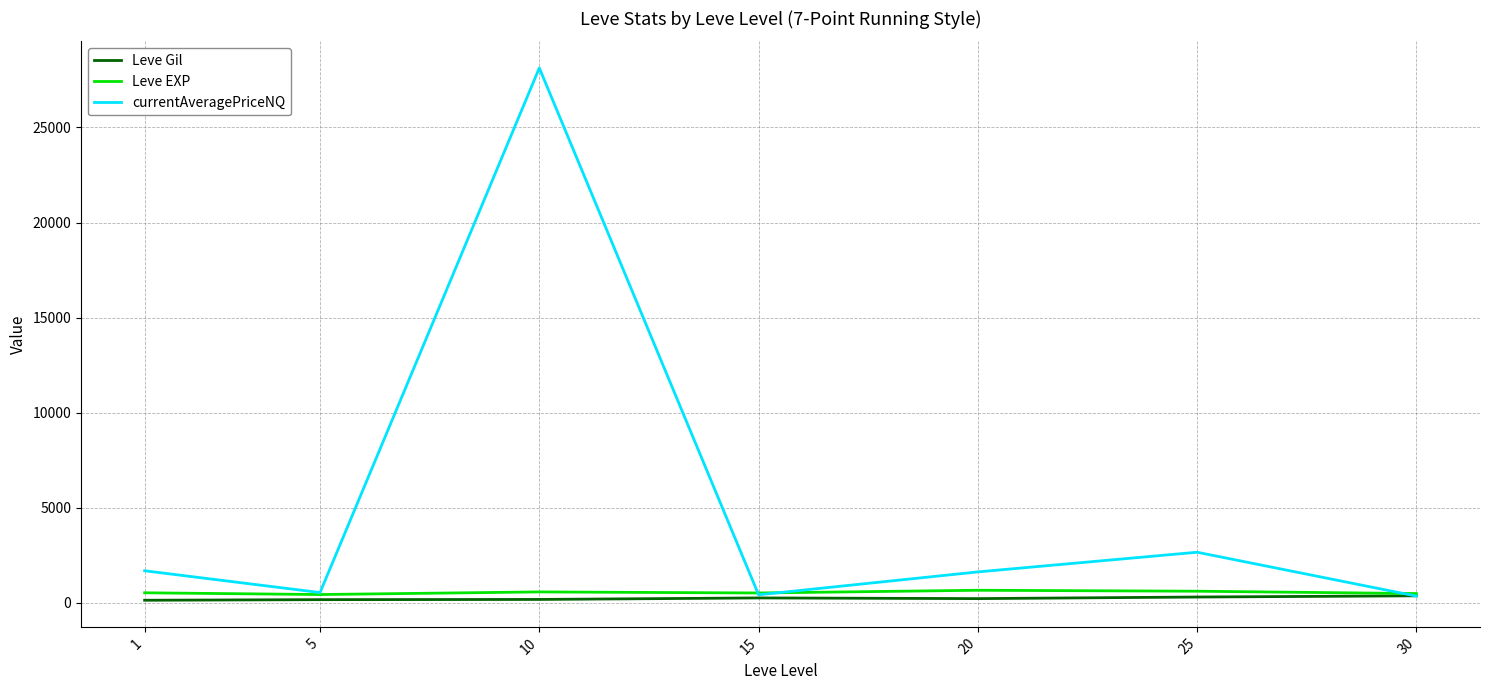

Which series has the largest total across all categories?

currentAveragePriceNQ